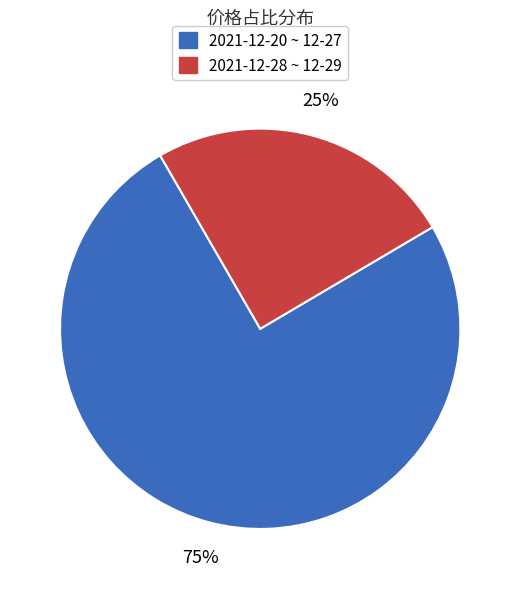

Is there any slice that represents more than half of the pie?

Yes